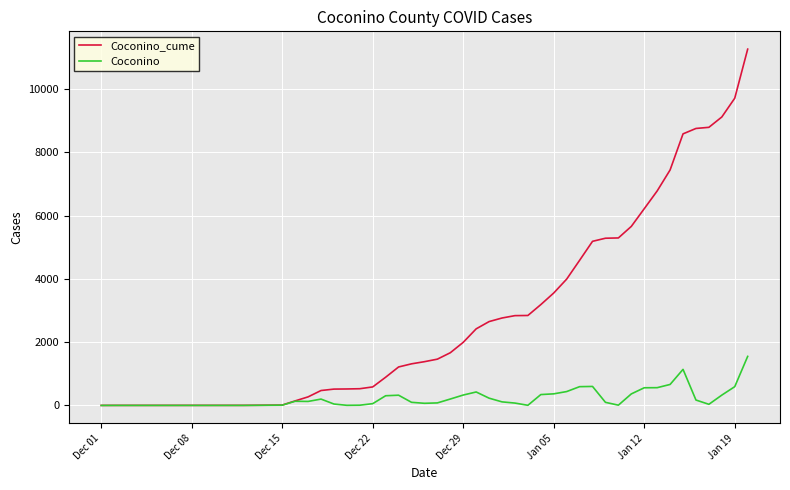

What is the average value of the Coconino_cume series?

3500